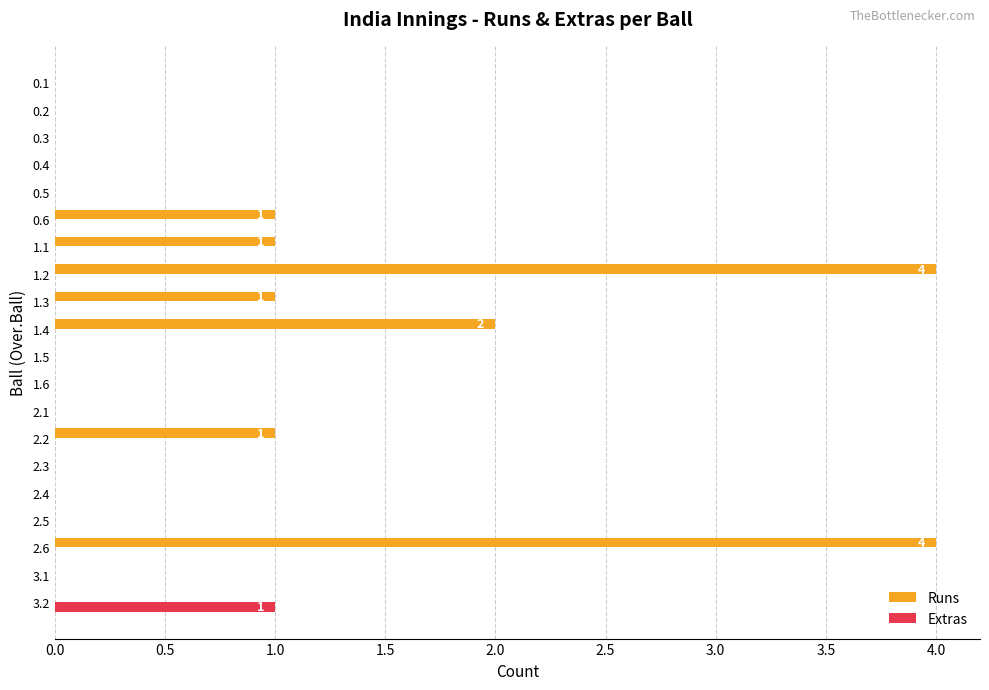

Which series has the largest total across all categories?

Runs